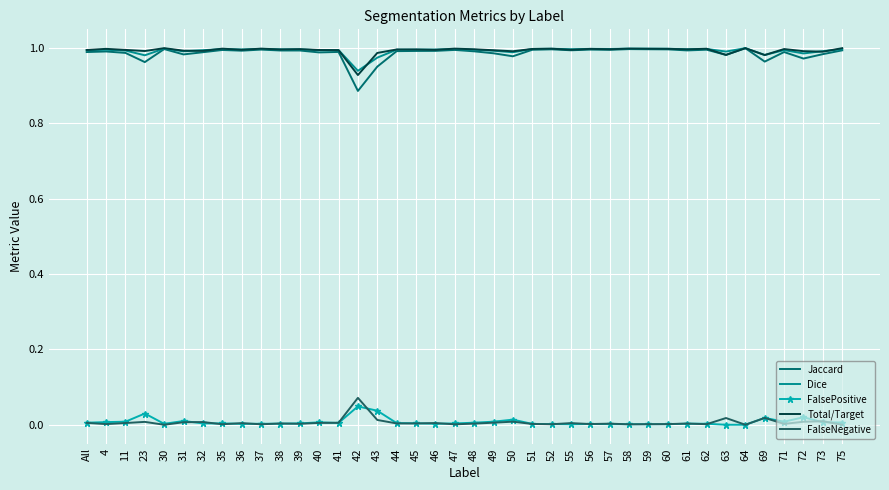

The value of FalseNegative at 37 is 0.0. True or false?

True